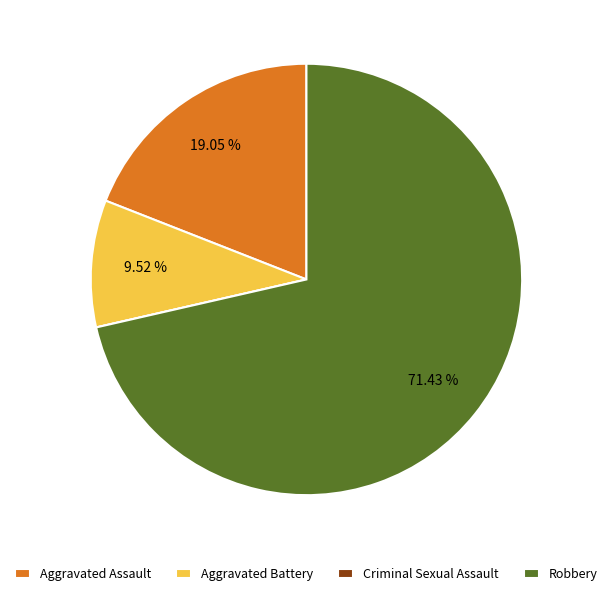

Approximately how many times larger is the value at Aggravated Assault compared to Robbery?

0.3